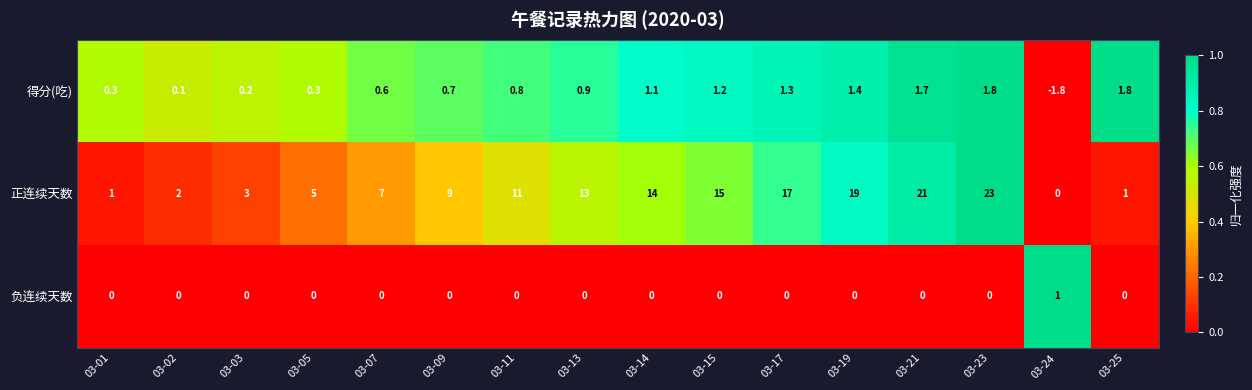

What is the minimum value shown in the chart?

-1.8